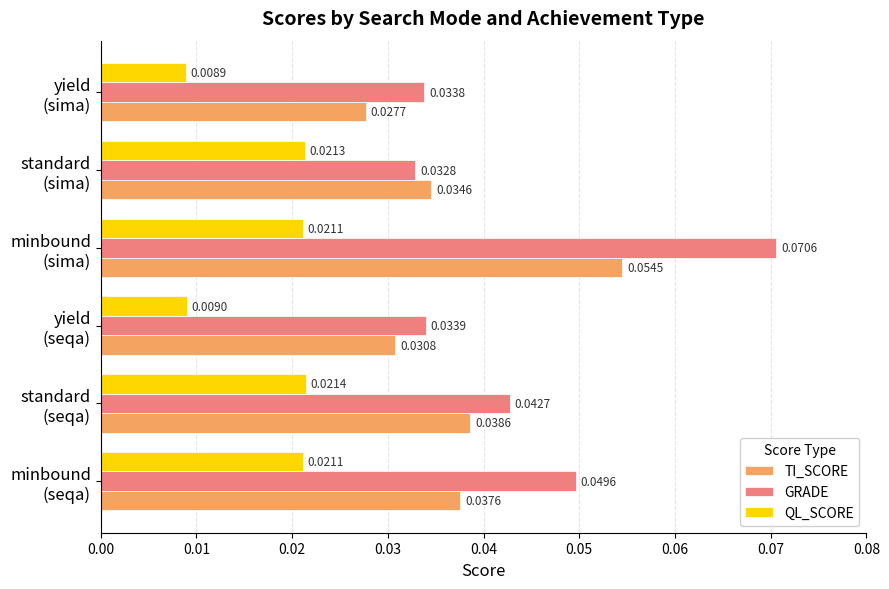

What are all the series names shown in the legend?

TI_SCORE, GRADE, QL_SCORE